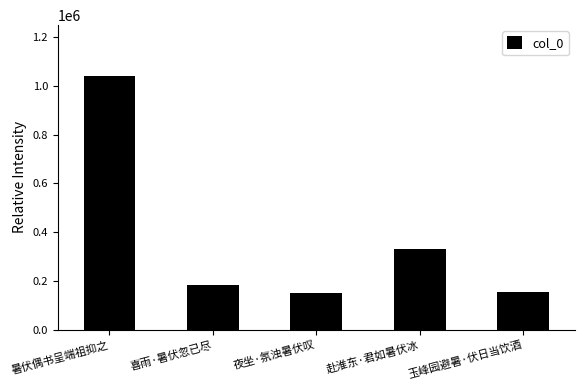

Is it true that the value at 夜坐·氛浊暑伏叹 is 150021?

True